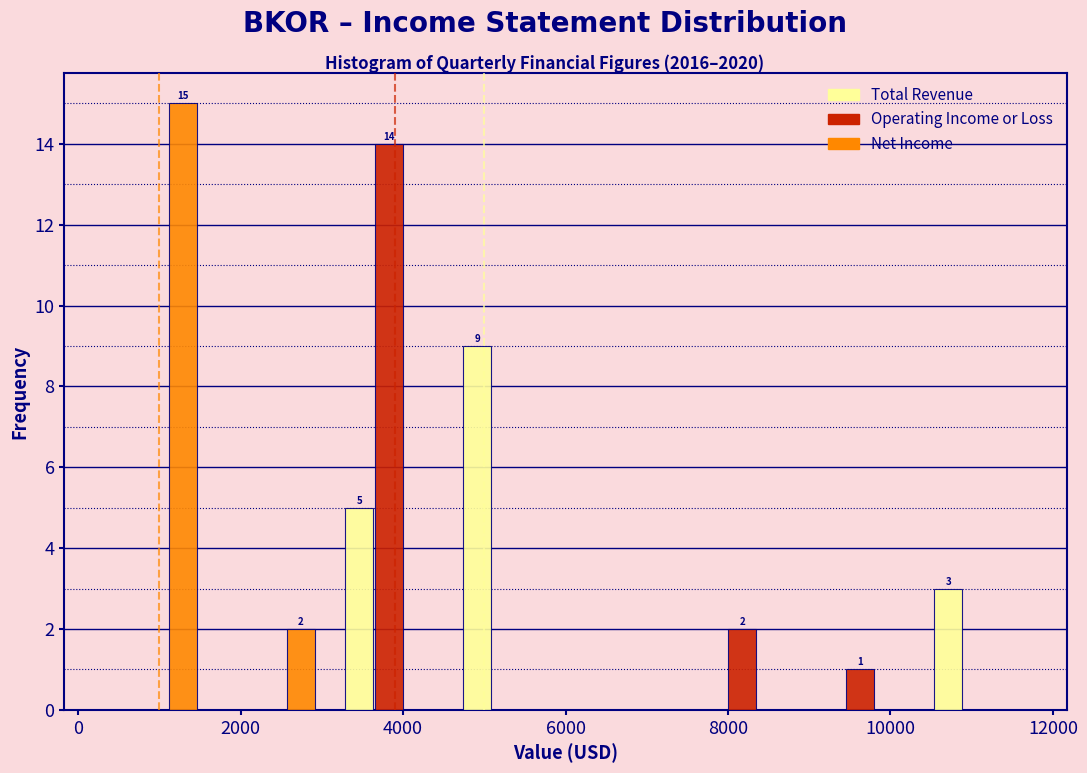

In the Operating Income or Loss series, which range on the x-axis has the tallest bar?

3100 to 4550